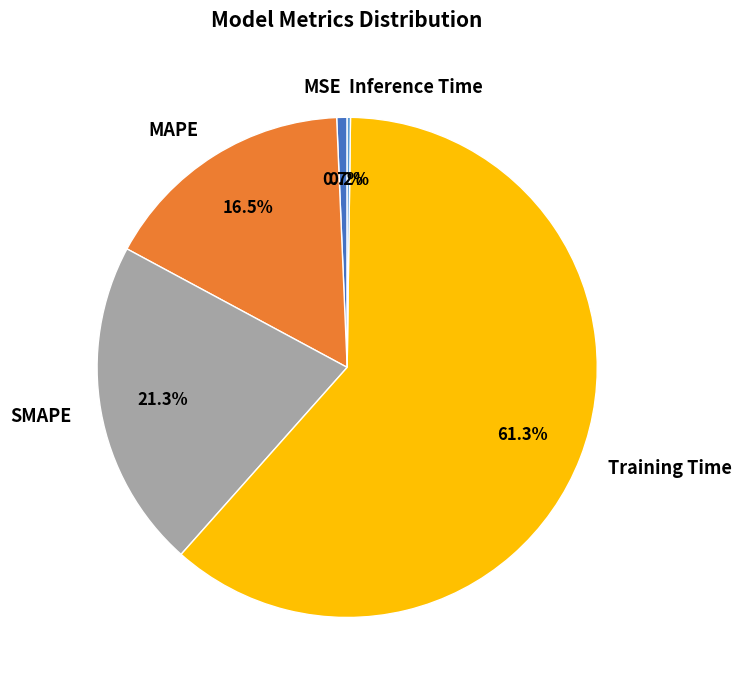

Which category accounts for the majority?

Training Time